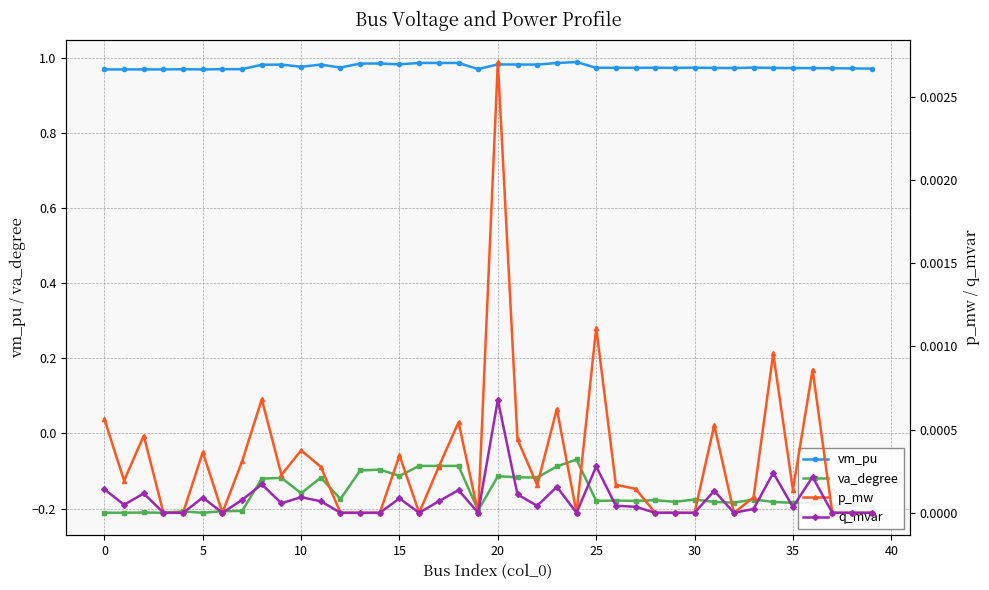

True or false: p_mw has more than 2 interior local peaks.

True